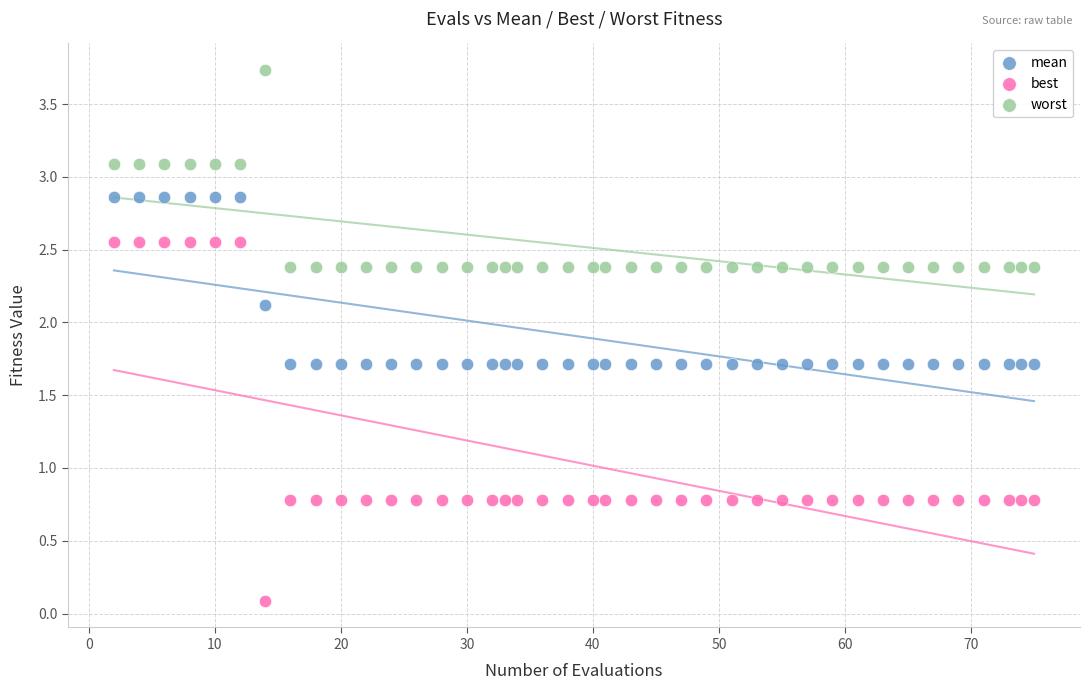

Across all data points, what is the range of Y values (max minus min)?

3.6